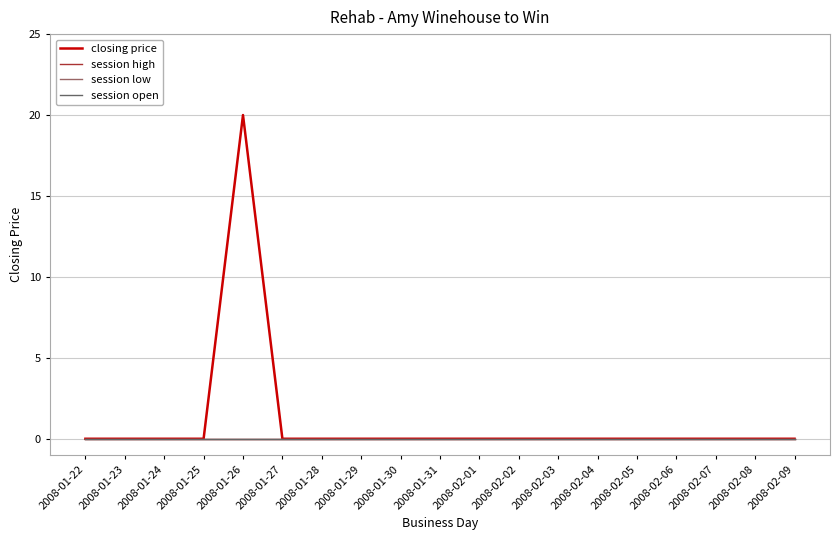

Which has a higher value, 2008-02-08 or 2008-01-27?

2008-02-08